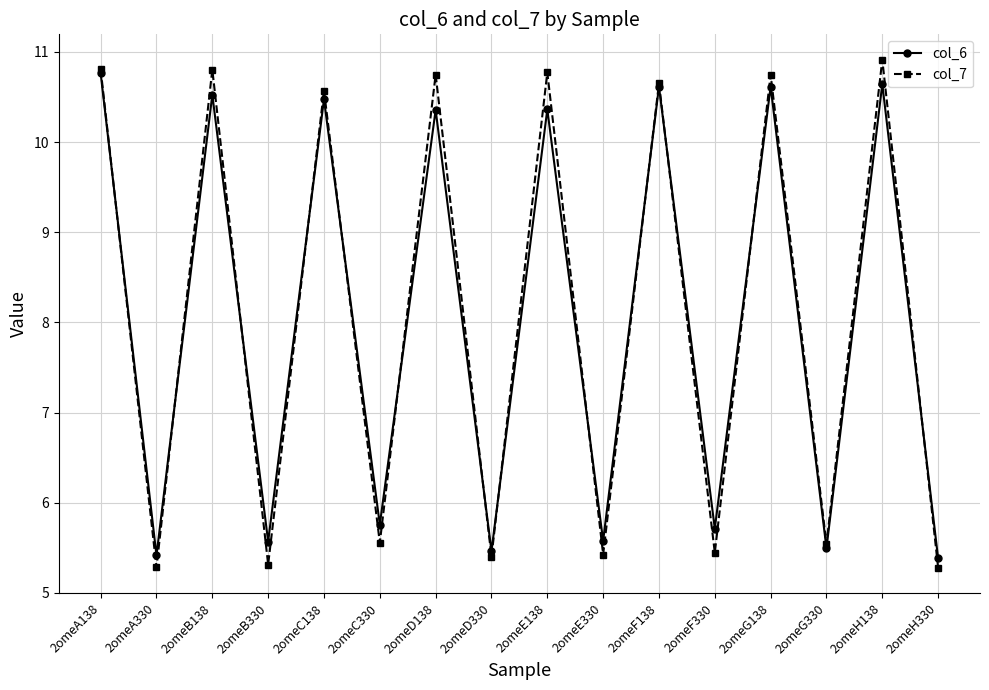

Which series changed the most between 2omeB138 and 2omeD330?

col_7